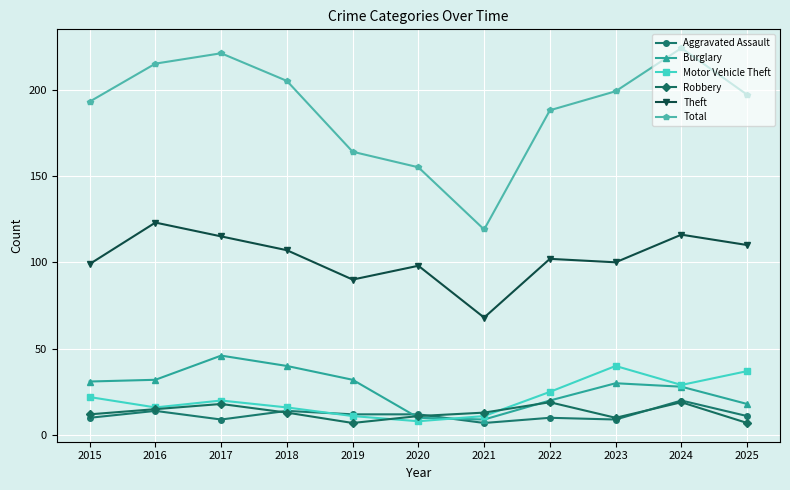

Reading right to left, extract all data points from this chart.

Aggravated Assault: 11	20	9	10	7	12	12	14	9	14	10
Burglary: 18	28	30	20	9	10	32	40	46	32	31
Motor Vehicle Theft: 37	29	40	25	11	8	11	16	20	16	22
Robbery: 7	19	10	19	13	11	7	13	18	15	12
Theft: 110	116	100	102	68	98	90	107	115	123	99
Total: 197	224	199	188	119	155	164	205	221	215	193